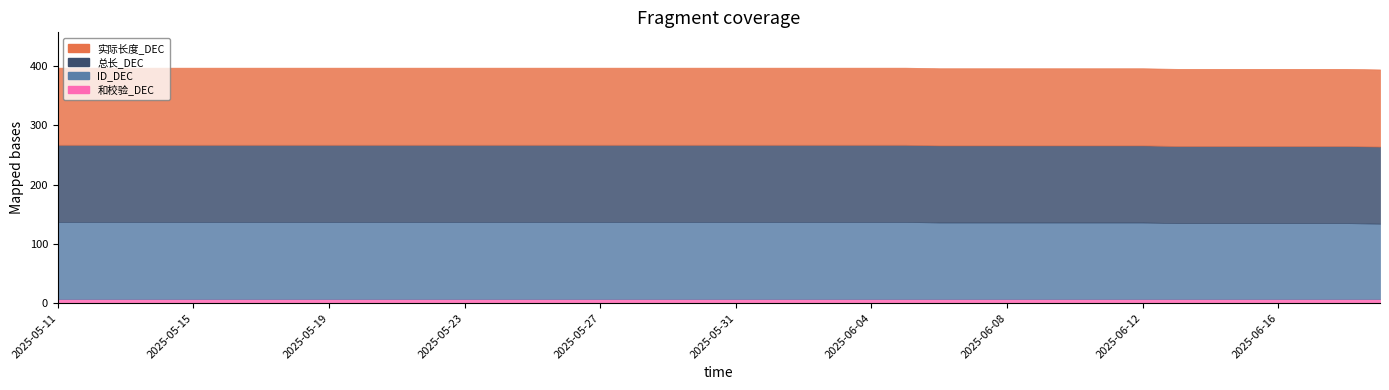

What is the difference between the highest and lowest values at 2025-06-15?

123